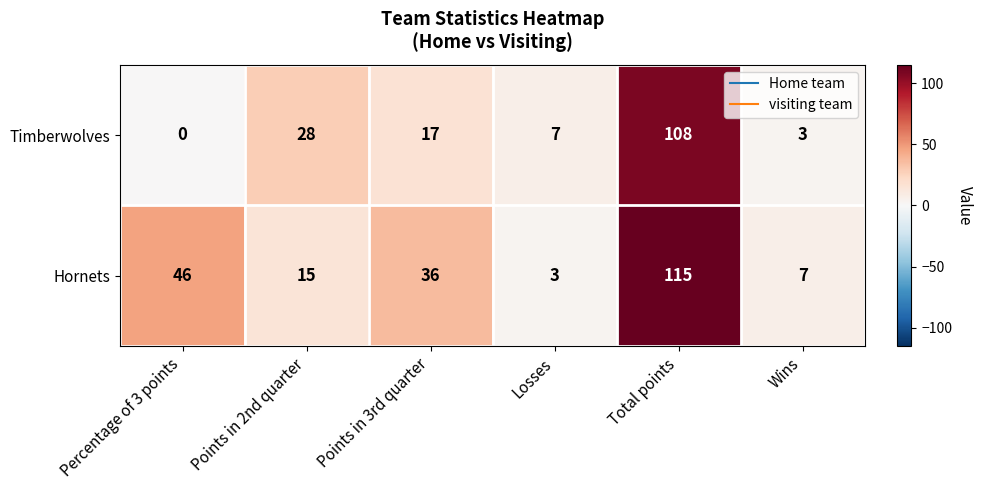

Rank the series by their average value, from highest to lowest.

Hornets, Timberwolves